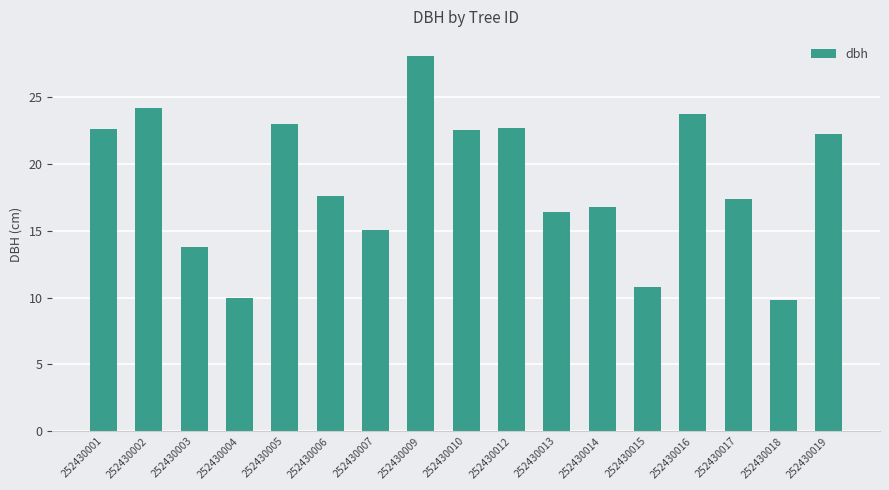

The chart shows a value of 22.7 at 252430014. True or false?

False